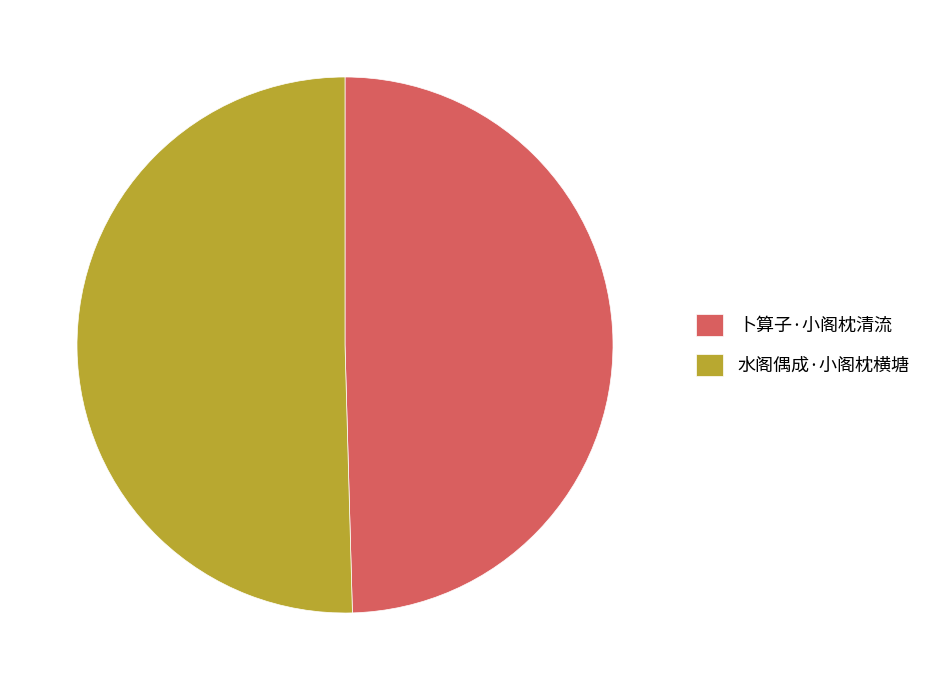

Do 卜算子·小阁枕清流 and 水阁偶成·小阁枕横塘 together represent more than half of the pie?

Yes